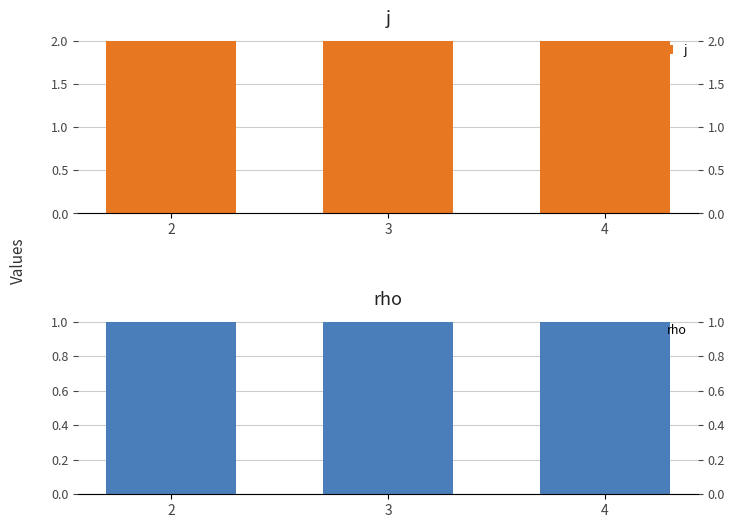

The rho series shows 1 at 4. True or false?

True